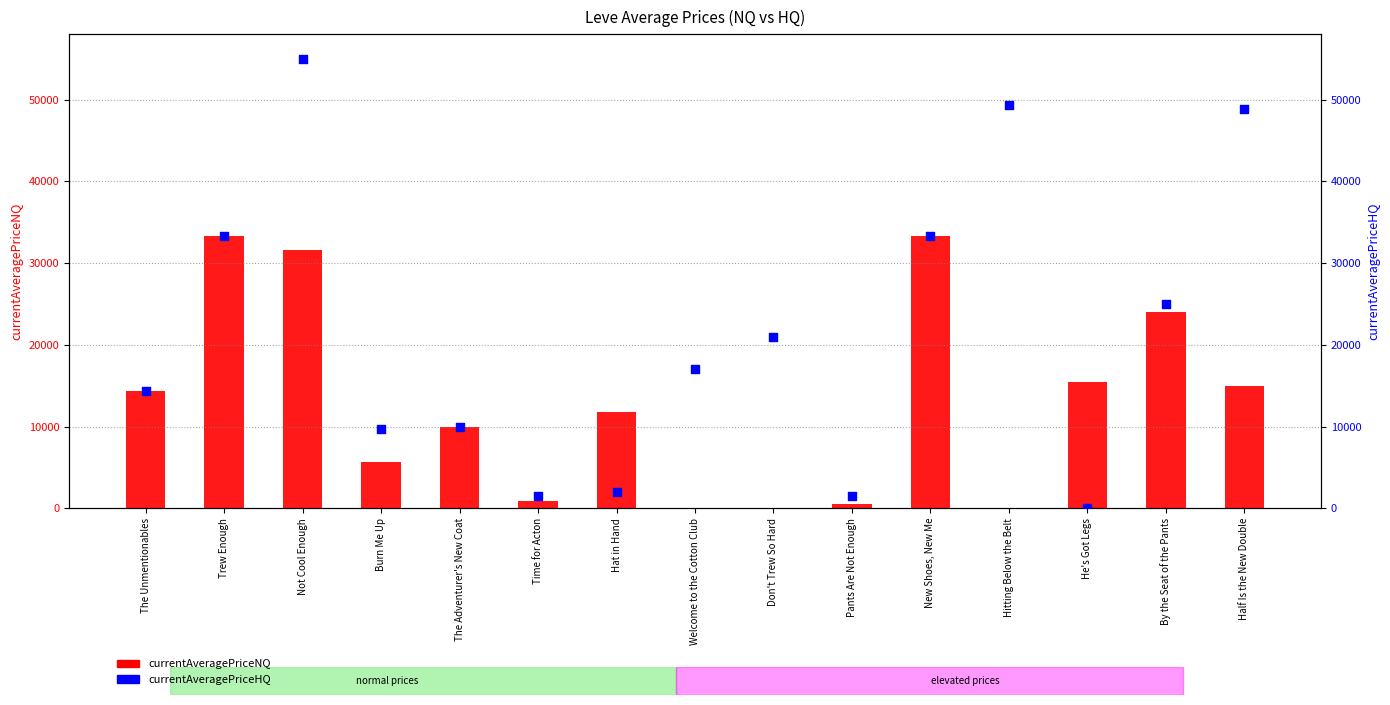

What is the total value across all series at Don't Trew So Hard?

21017.0